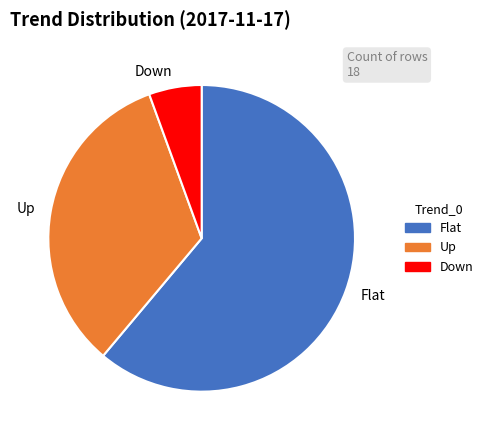

Count the number of slices in the pie.

3